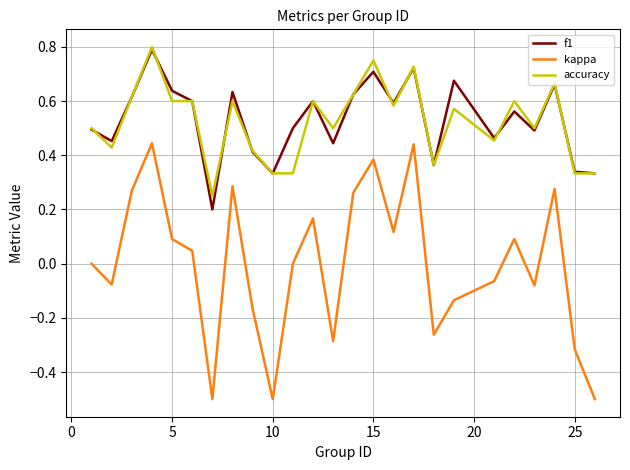

In kappa, how many points are higher than both neighbors (excluding endpoints)?

7